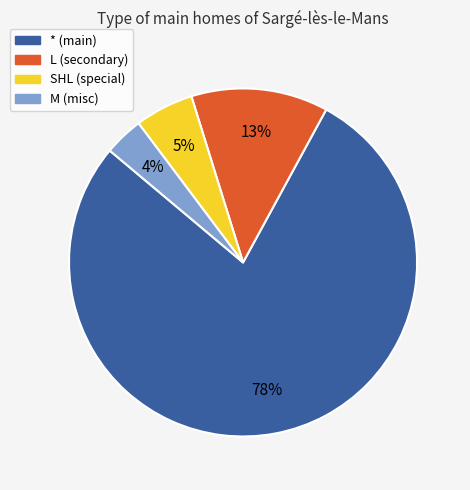

Which slice is the largest?

*